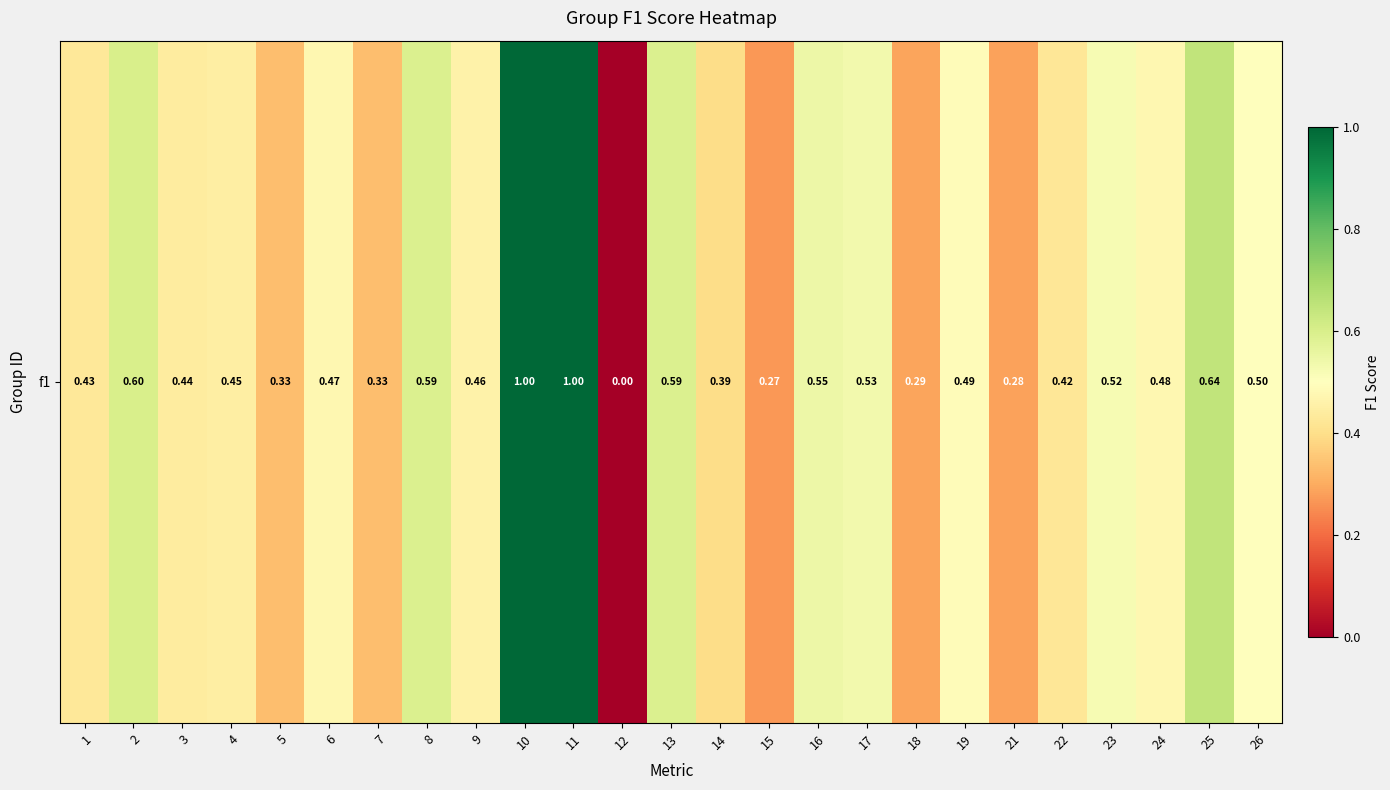

How many values are above zero?

24